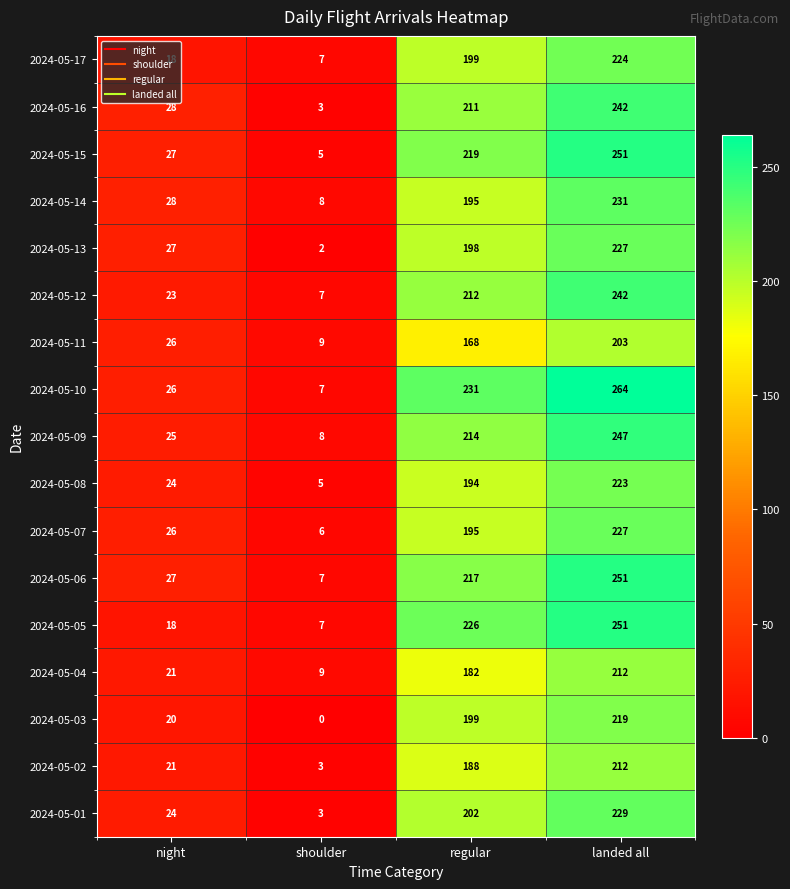

Which category has the highest value across all series?

landed all